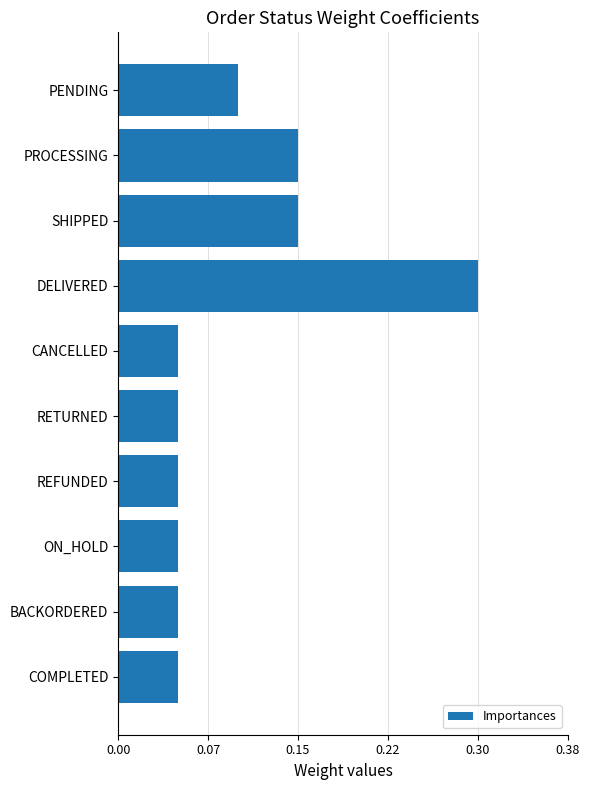

What is the sum of all values?

1.0